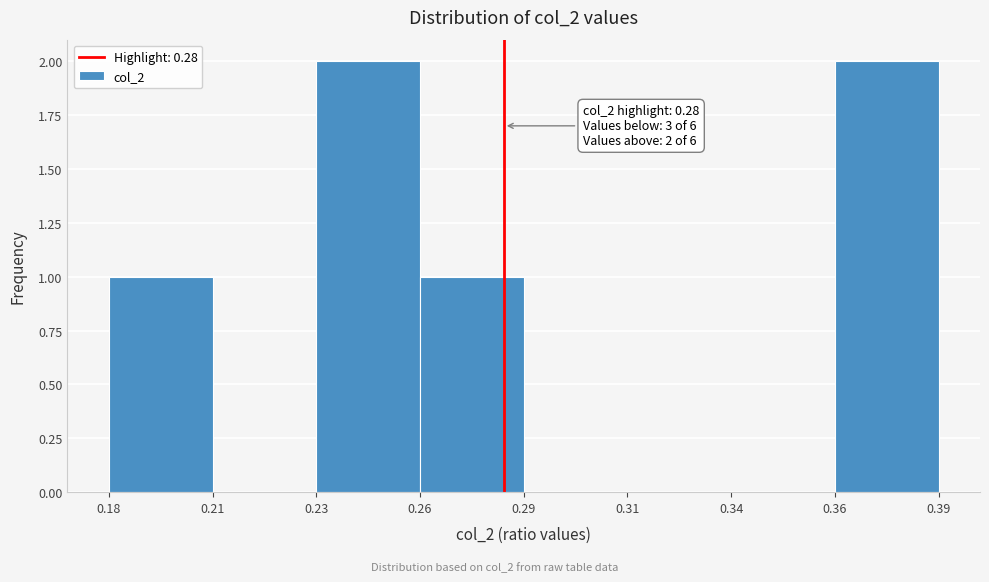

Reading right to left, transcribe all the data shown in this chart.

0.36=2	0.34=0	0.31=0	0.29=0	0.26=1	0.23=2	0.21=0	0.18=1